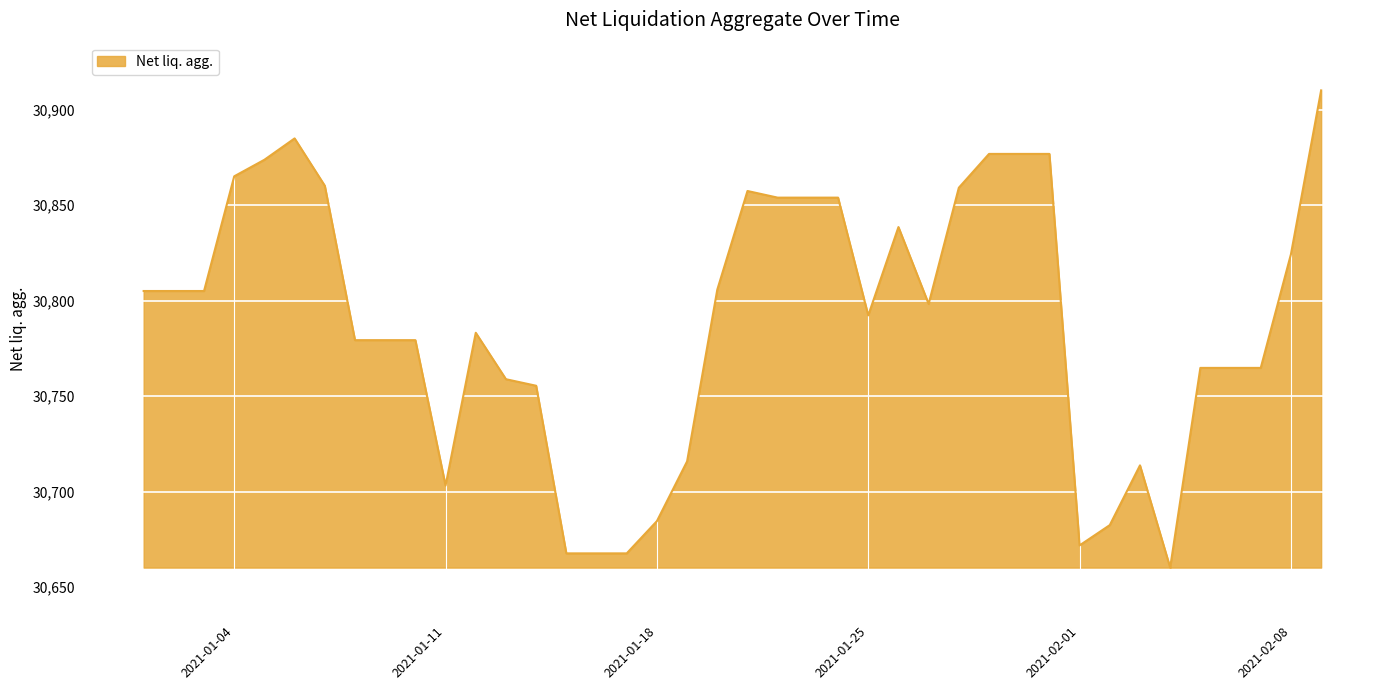

What is the sum of all values?

1231542.1